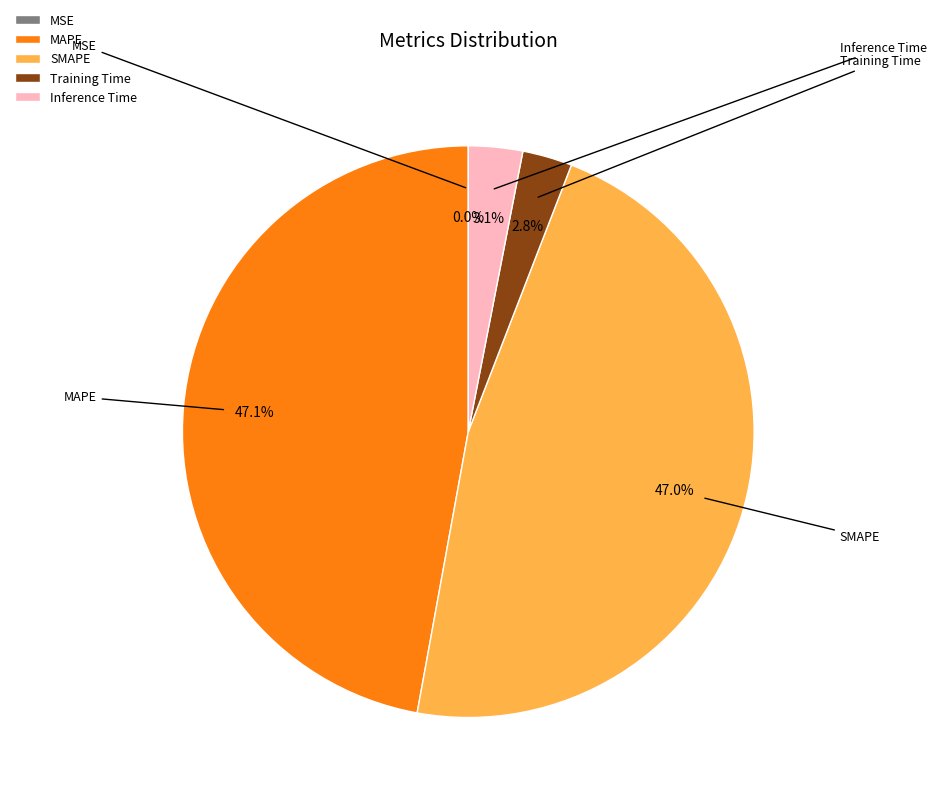

True or false: MSE accounts for 0% of the total.

True